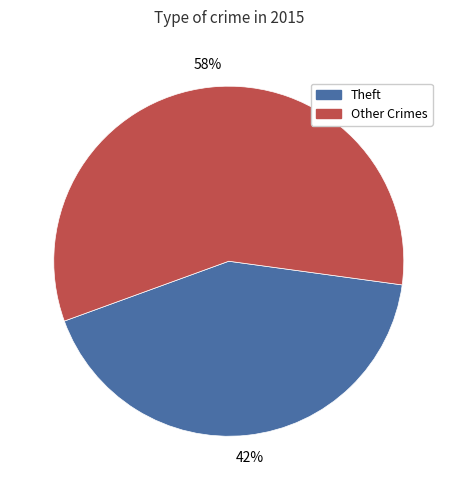

To the nearest percent, what is the average slice percentage?

50%